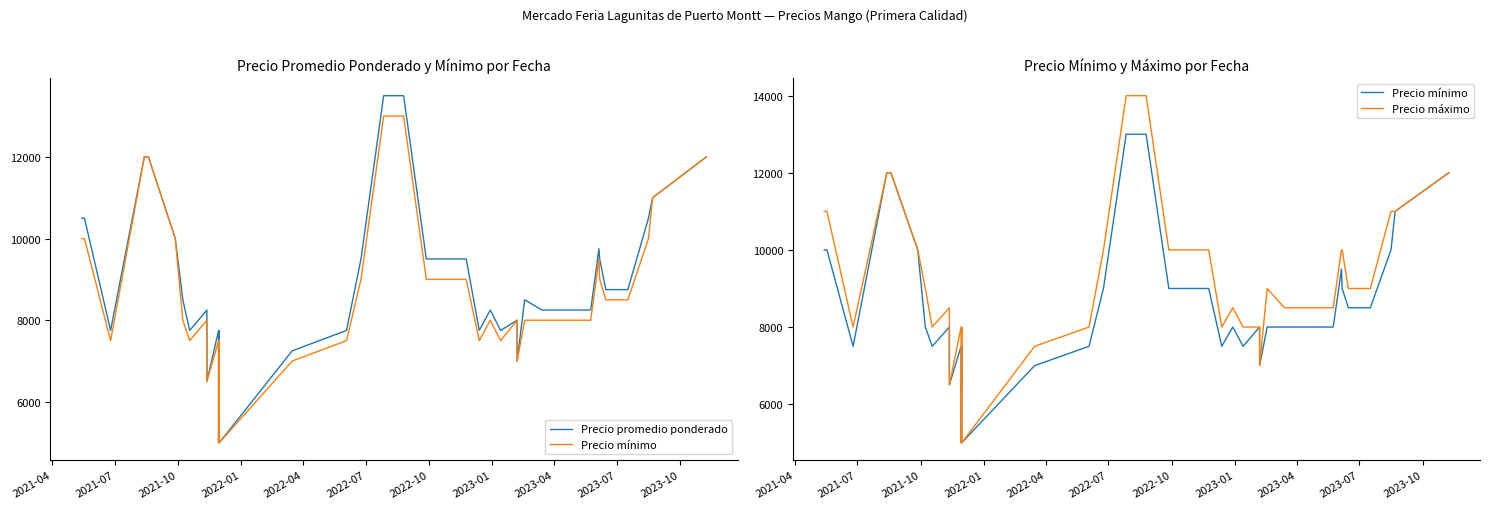

Where is Precio máximo nearest to the value 9500?

2022-07